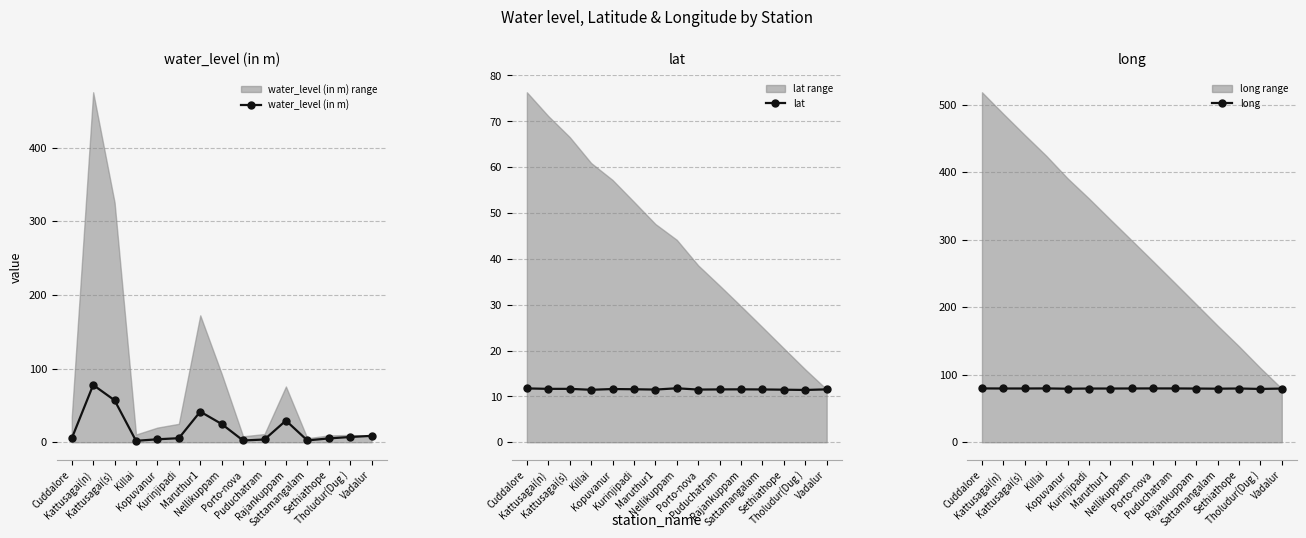

How many intersections are there between lat and water_level (in m)?

6